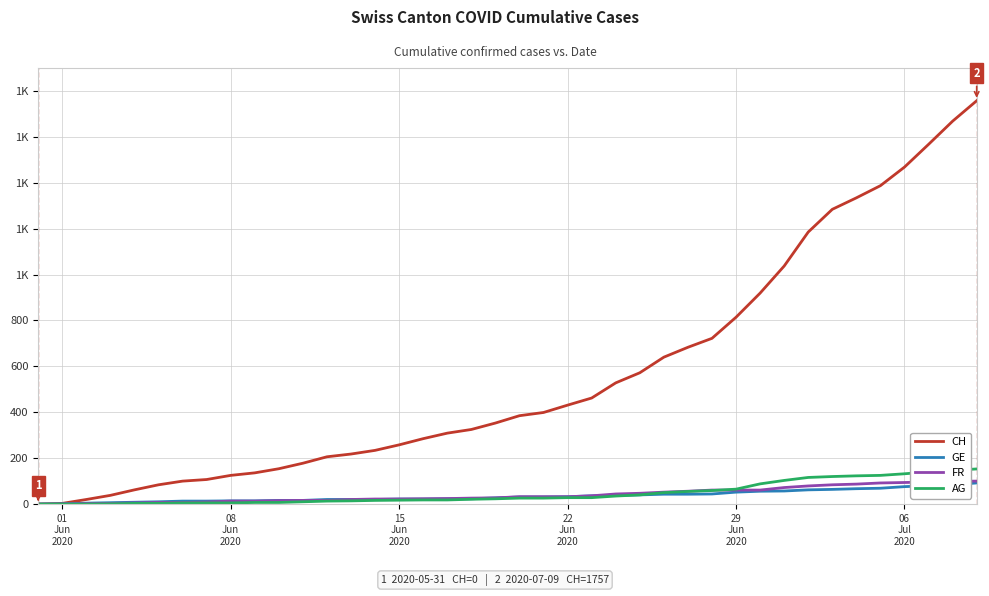

Which series has the largest total across all categories?

CH